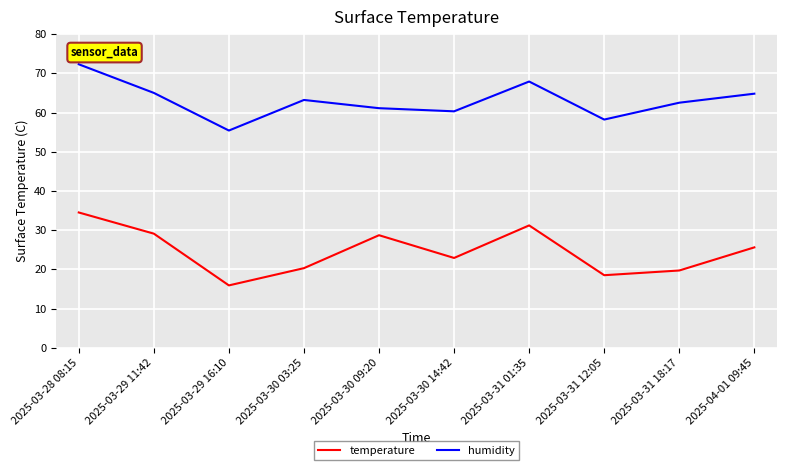

Which label corresponds to the smallest value in the chart?

2025-03-29 16:10